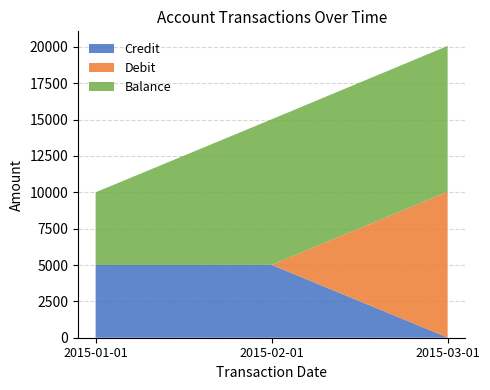

Reading right to left, extract all data points from this chart.

Credit: 2015-03-01=15.4	2015-02-01=5008.5	2015-01-01=5000.0
Balance: 2015-03-01=10023.9	2015-02-01=10008.5	2015-01-01=5000.0
Debit: 2015-03-01=10023.9	2015-02-01=0.0	2015-01-01=0.0